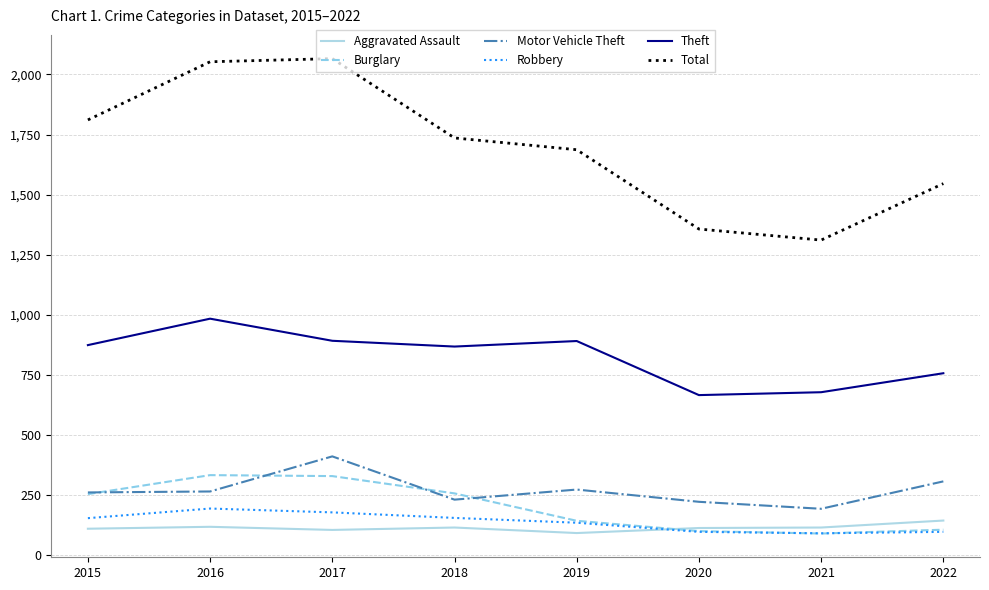

Is it true that Robbery equals 237 at 2015?

False